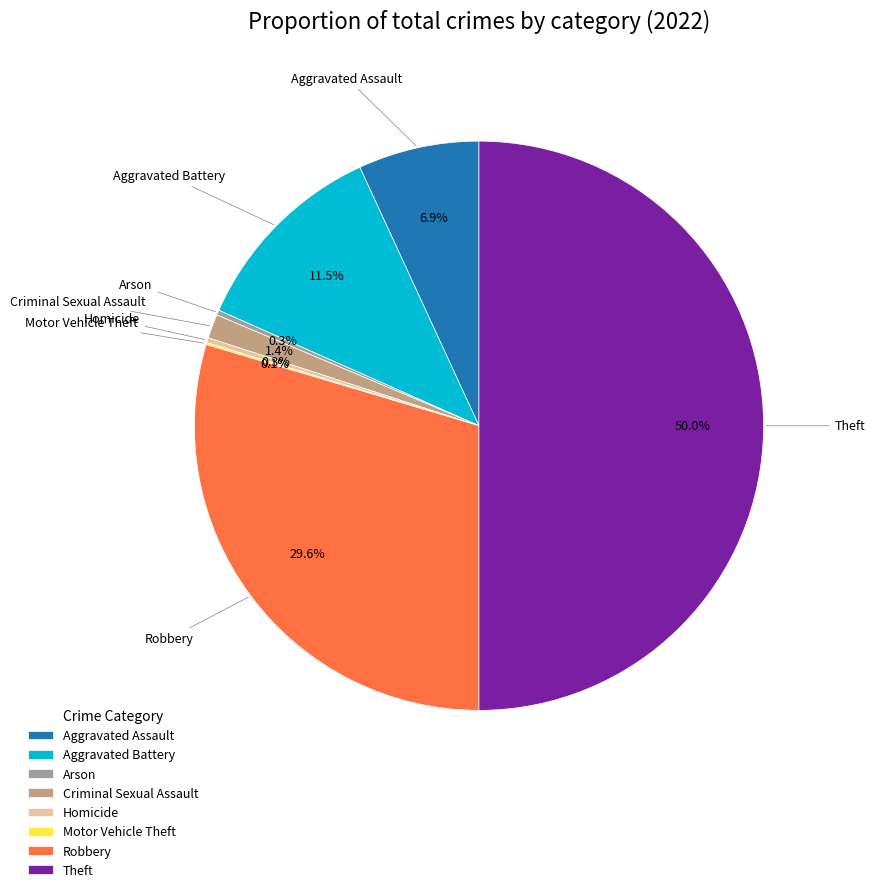

Is Criminal Sexual Assault the majority of the pie?

No